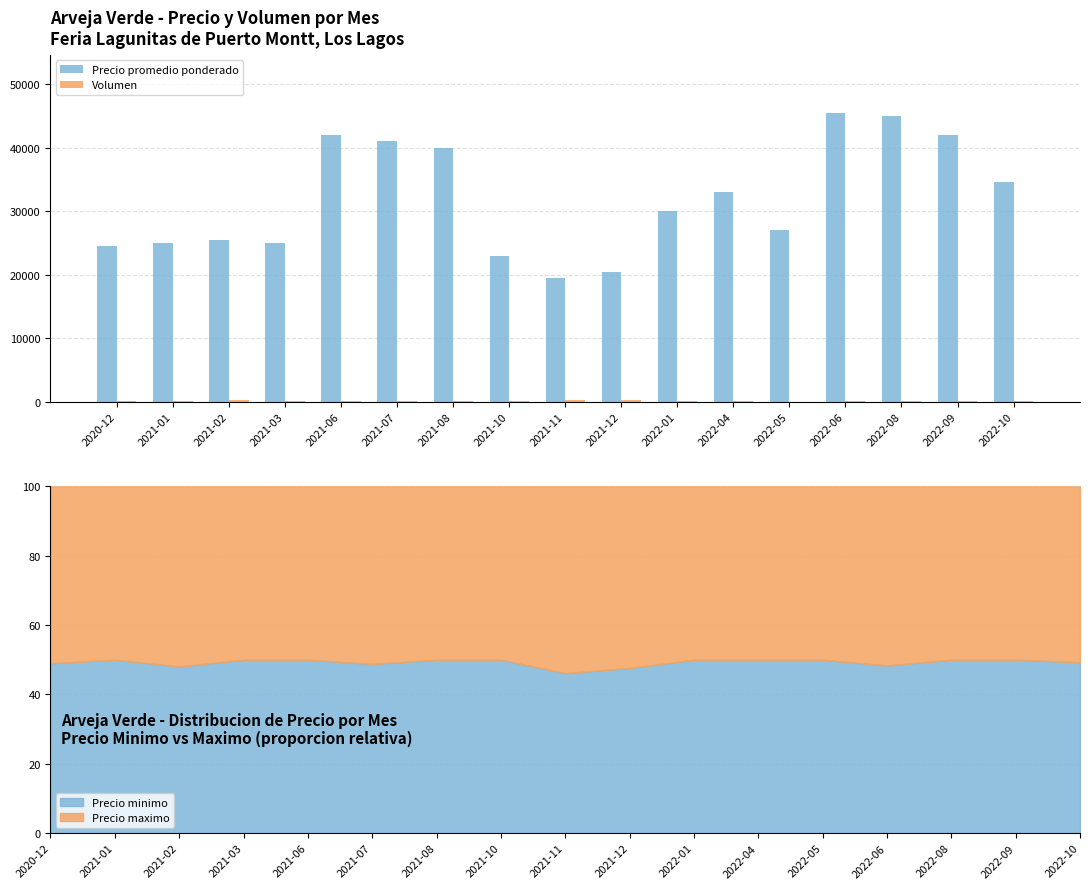

What is the sum of all Precio promedio ponderado values?

542967